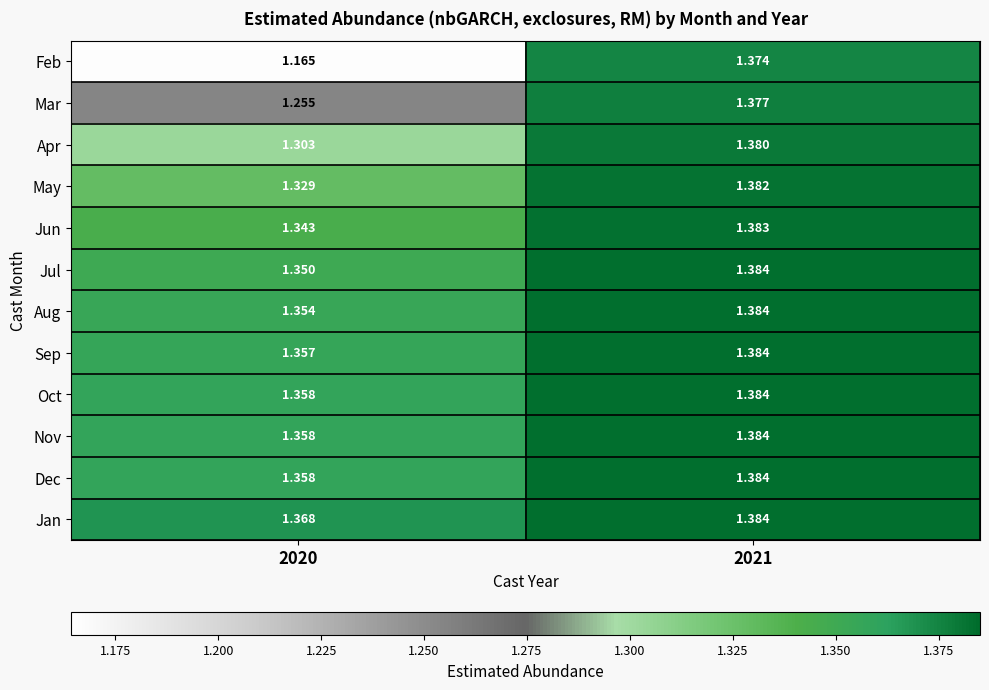

Which series has the largest range (max minus min)?

Feb